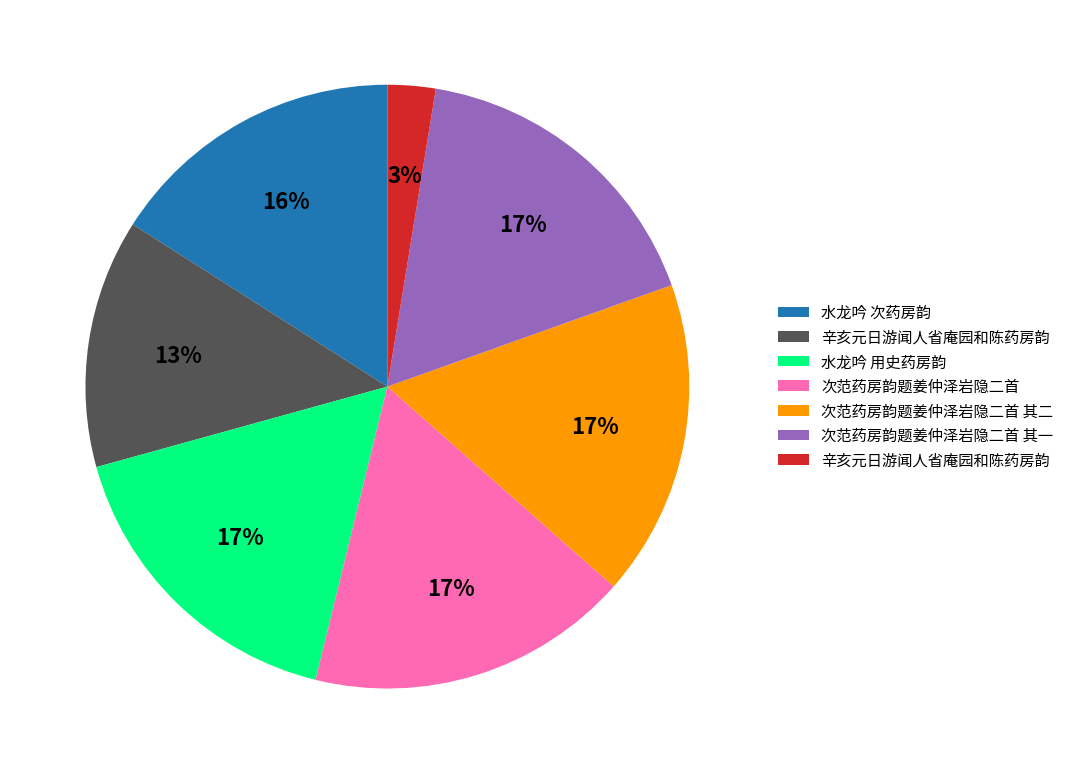

Is there any slice that represents more than half of the pie?

No